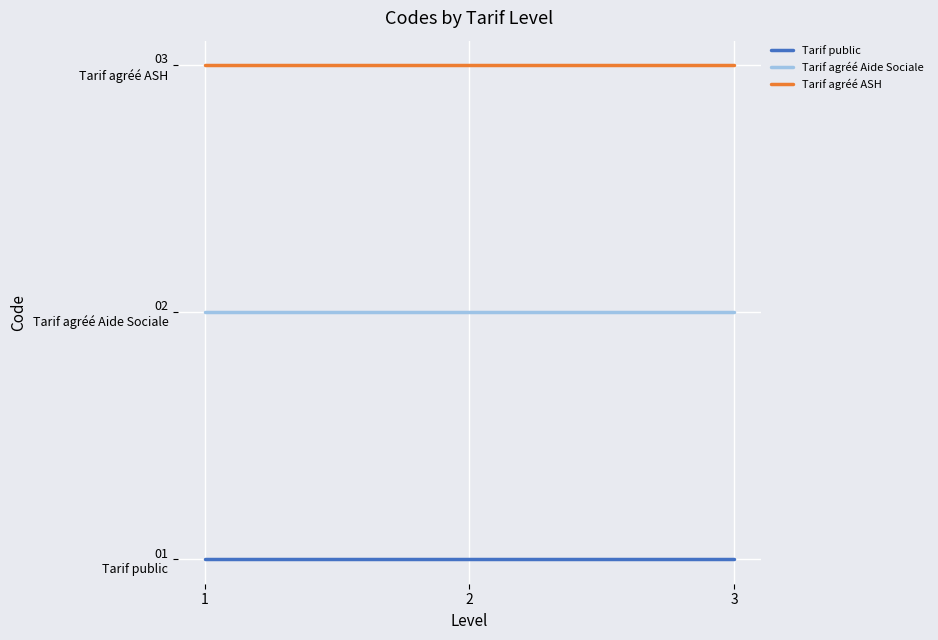

What are all the series names shown in the legend?

Tarif public, Tarif agréé Aide Sociale, Tarif agréé ASH